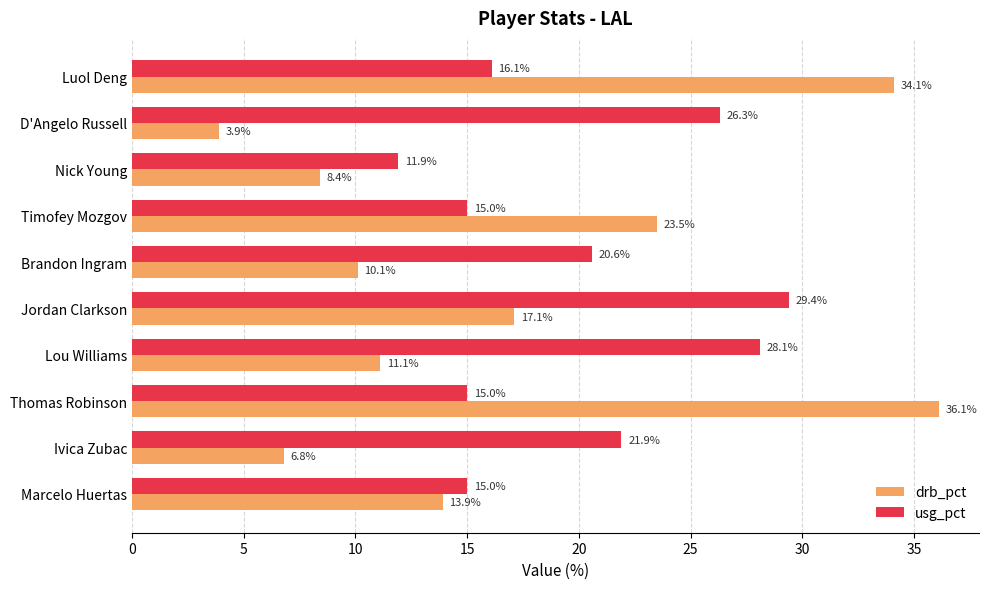

The value of drb_pct at Timofey Mozgov is 41.7. True or false?

False